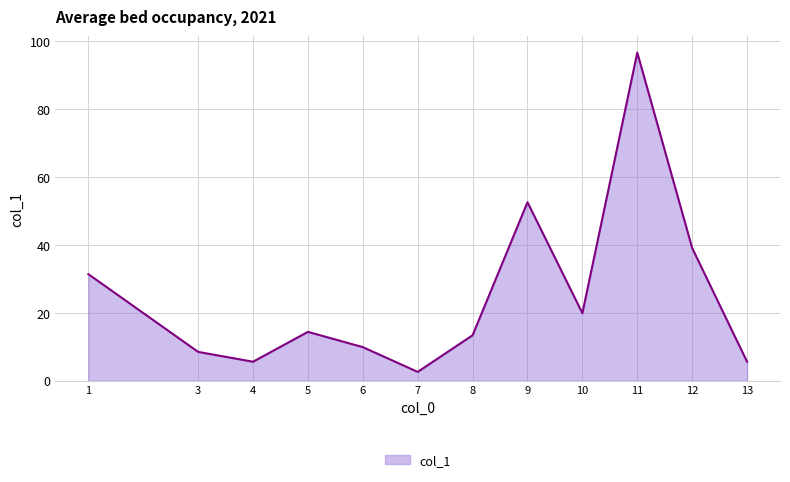

At which category does the data reach its first local valley?

4